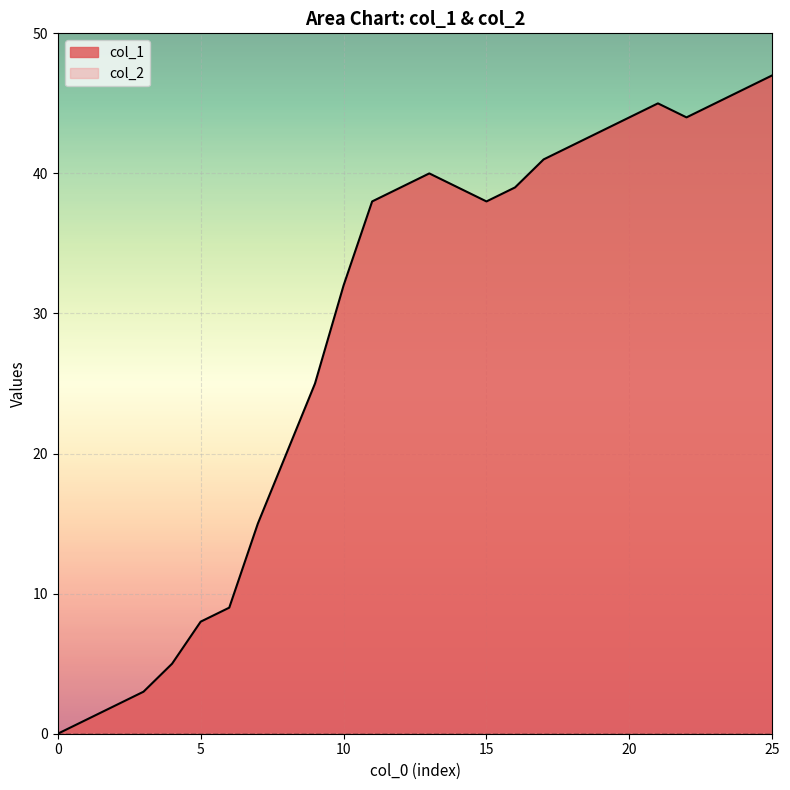

Which series has the largest range (max minus min)?

col_1